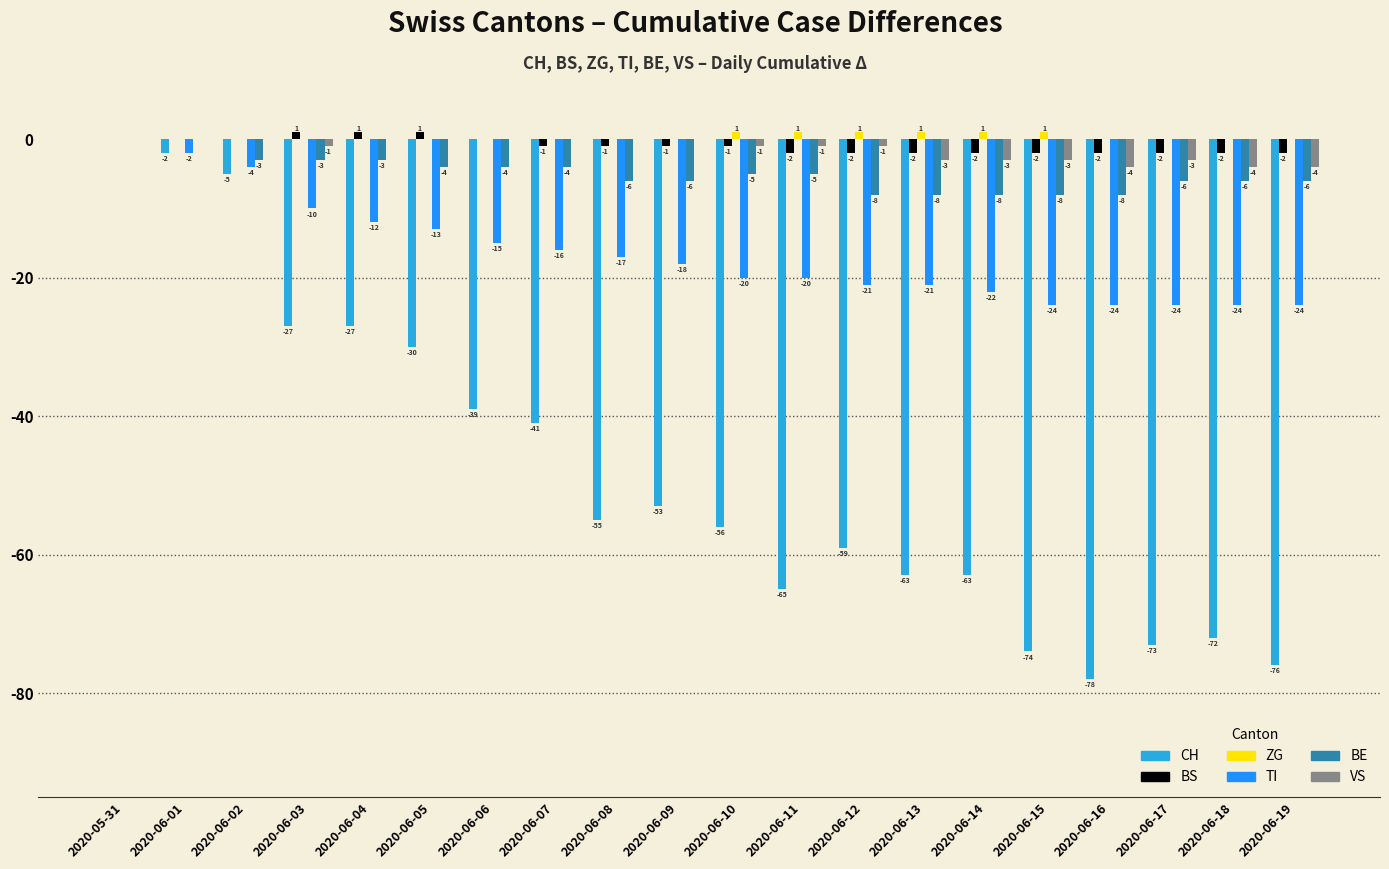

How many data points does each series have?

20